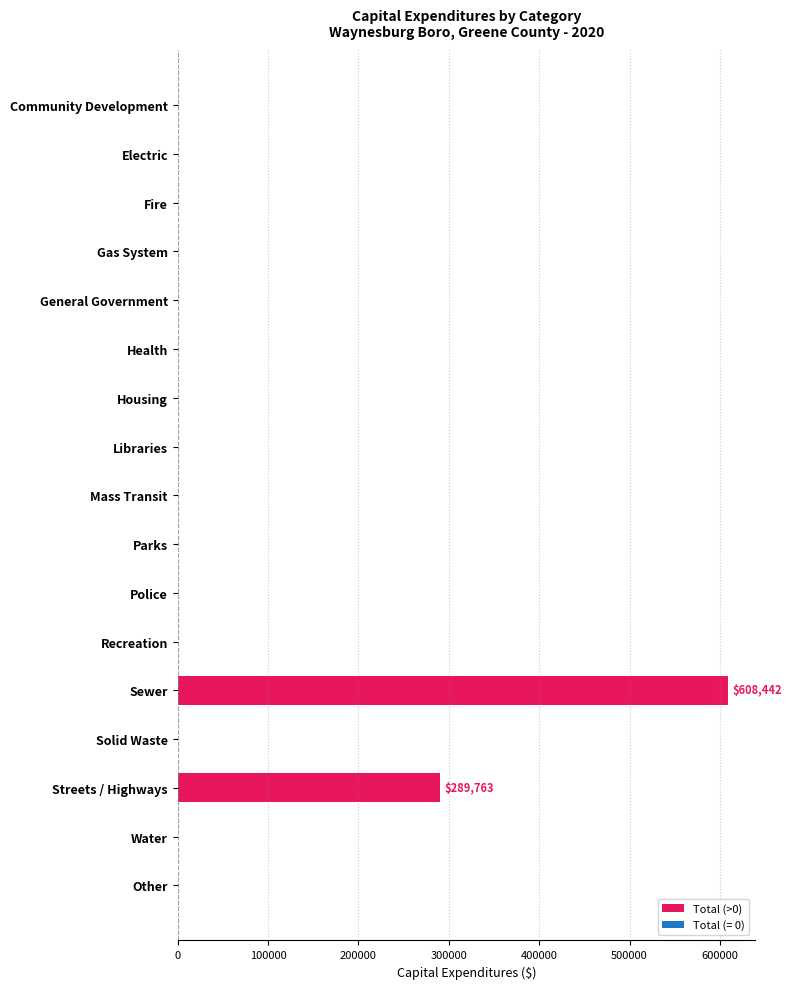

Which category has the highest value across all series?

Sewer